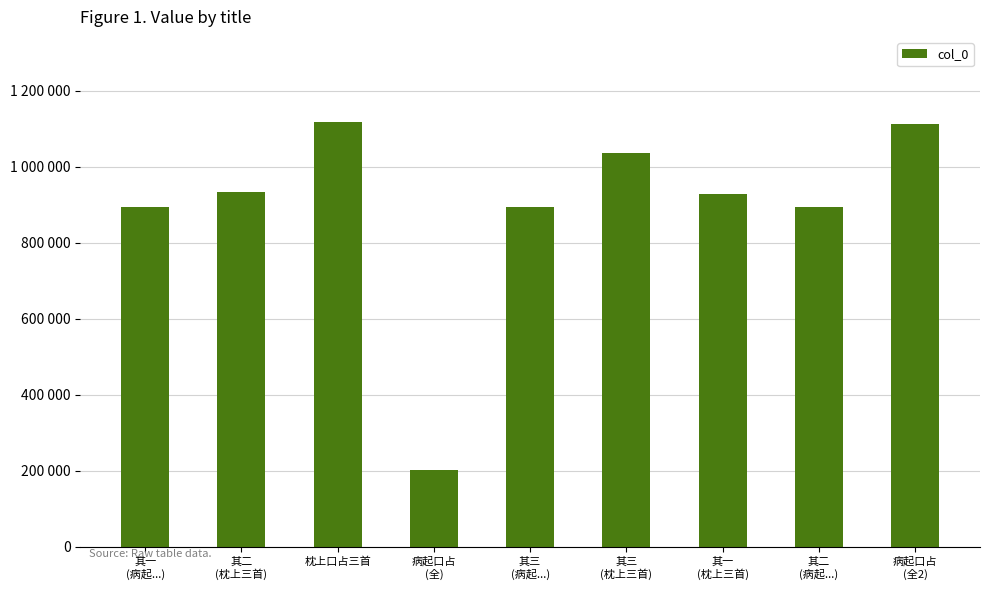

List the labels in order of value, smallest first.

病起口占
(全), 其二
(病起...), 其三
(病起...), 其一
(病起...), 其一
(枕上三首), 其二
(枕上三首), 其三
(枕上三首), 病起口占
(全2), 枕上口占三首